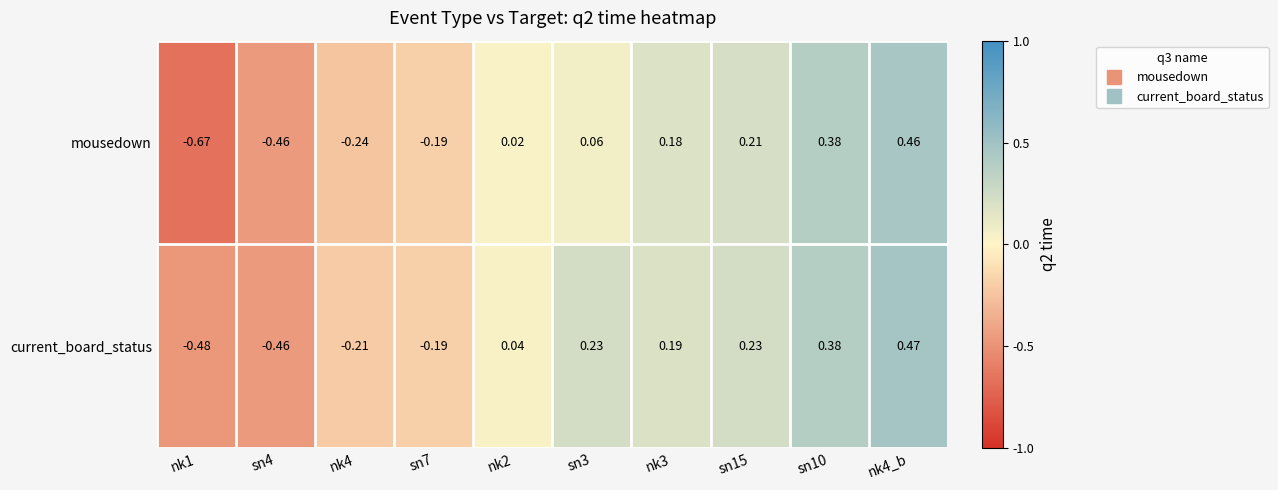

Which series has the largest range (max minus min)?

mousedown